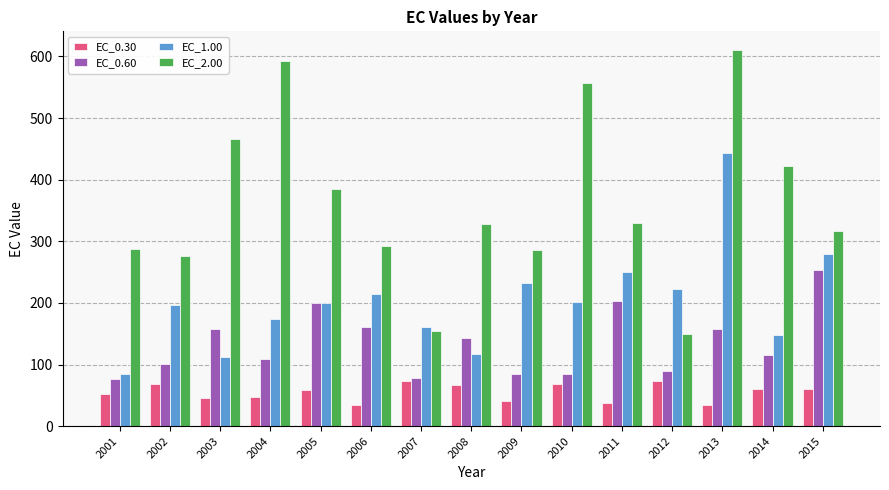

What is the maximum value shown in the chart?

610.3